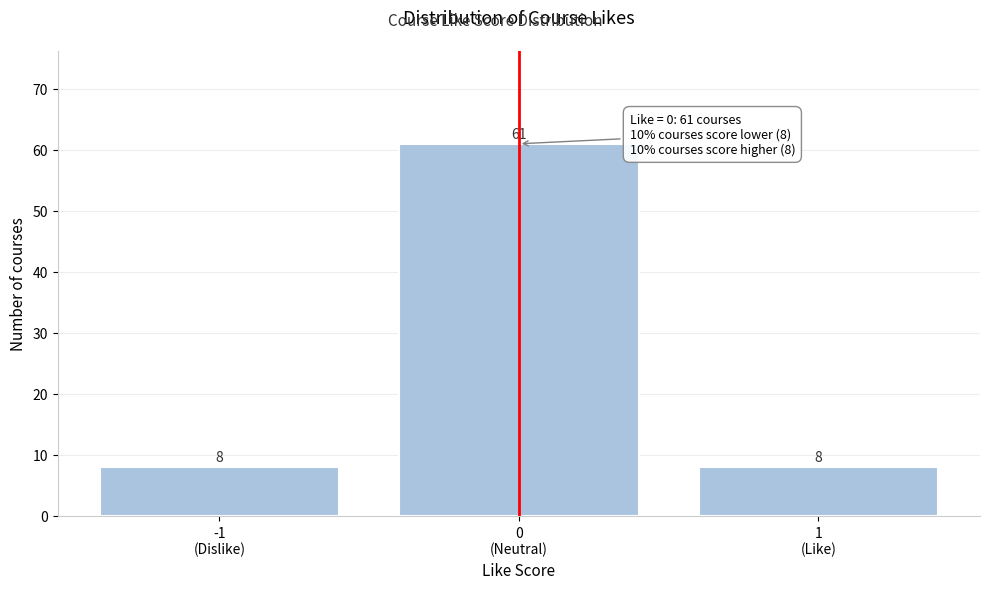

Reading left to right, extract all data points from this chart.

8	61	8